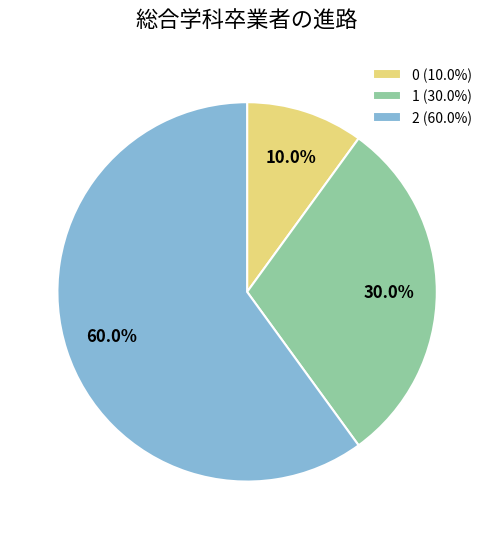

What percentage do 1 and 2 together represent?

90.0%